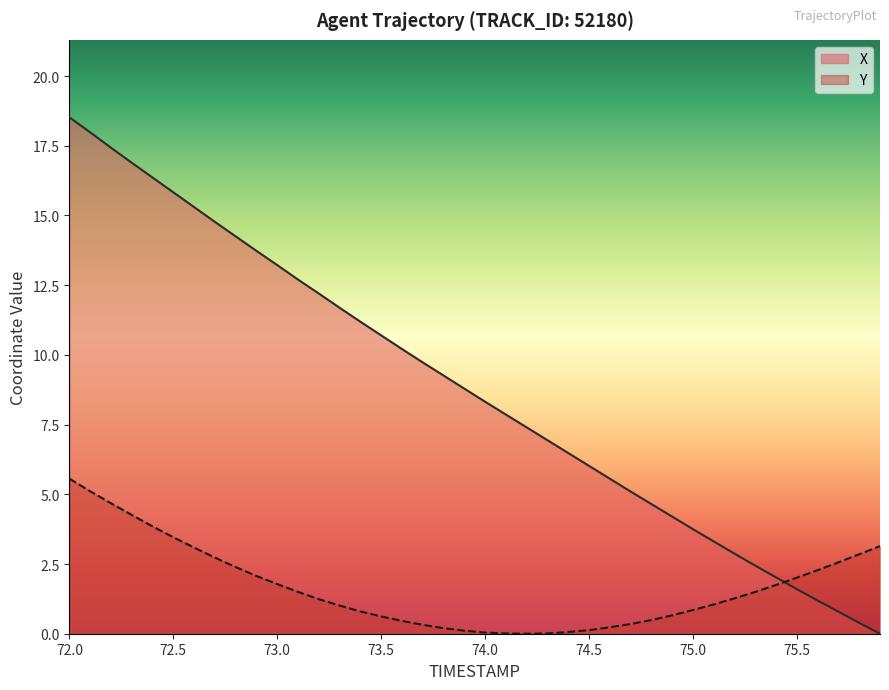

Rank the series by their maximum value, from lowest to highest.

Y, X